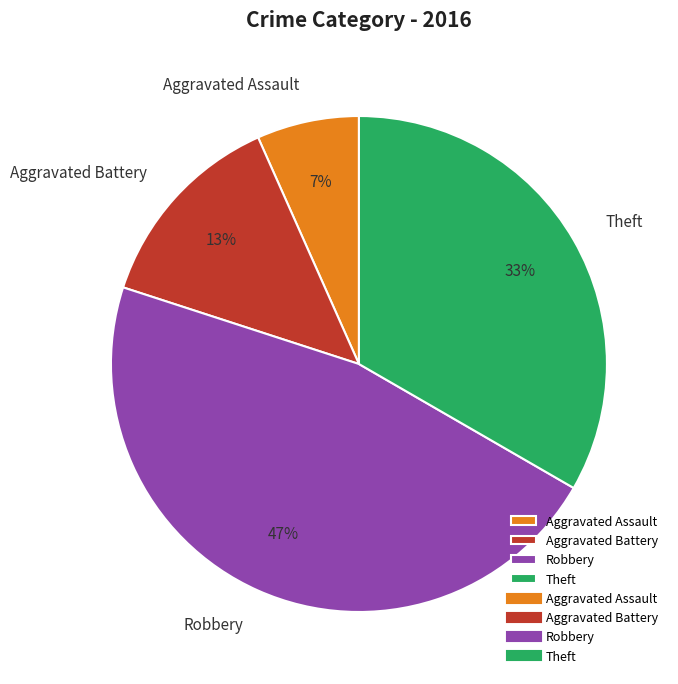

The Robbery slice represents 47% of the pie. True or false?

True